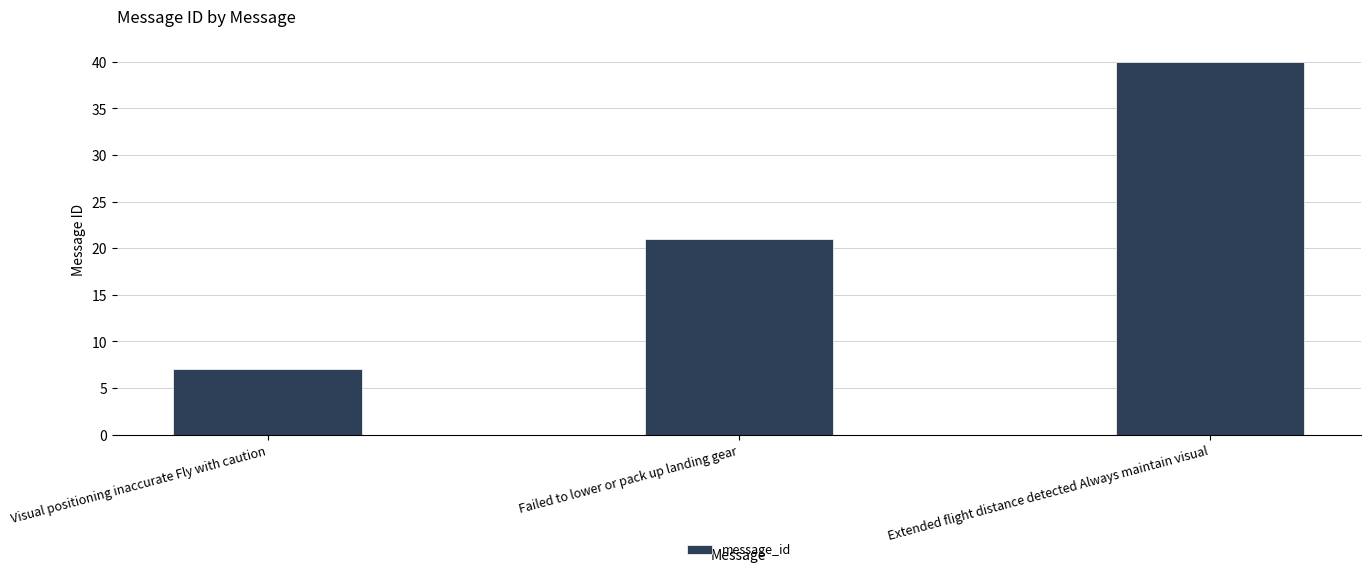

What is the change in value from Visual positioning inaccurate Fly with caution to Extended flight distance detected Always maintain visual?

+33